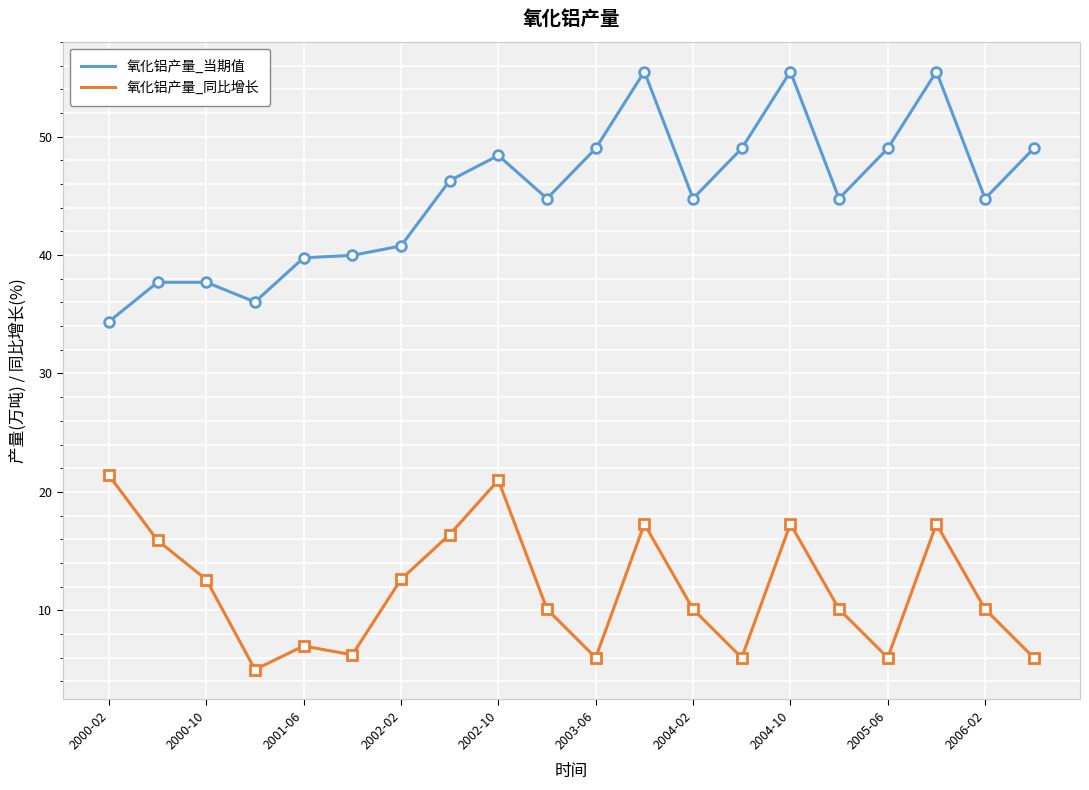

How many values in the 氧化铝产量_当期值 series are below 44?

7